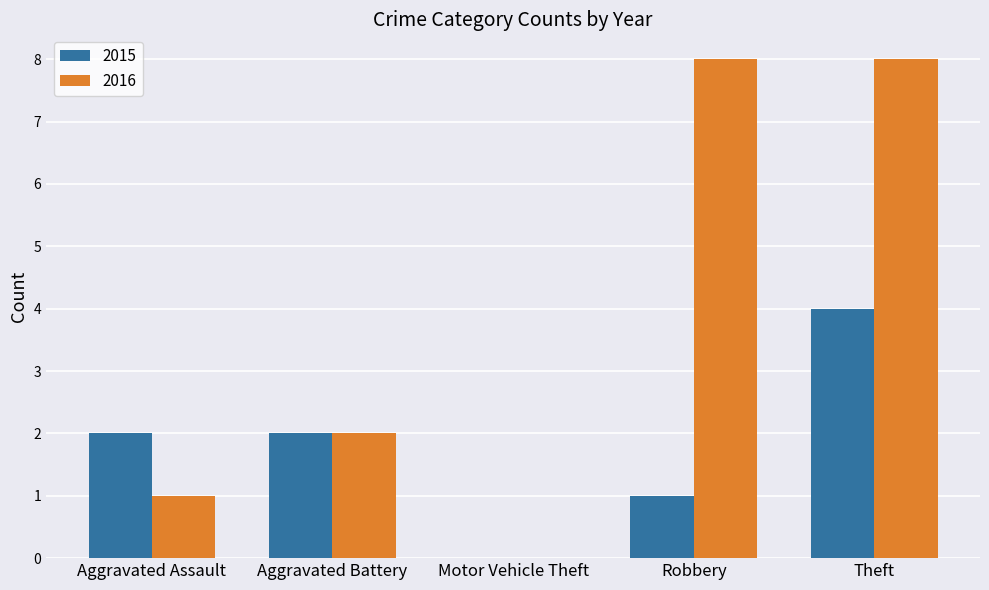

Is it true that 2016 equals 0 at Motor Vehicle Theft?

True